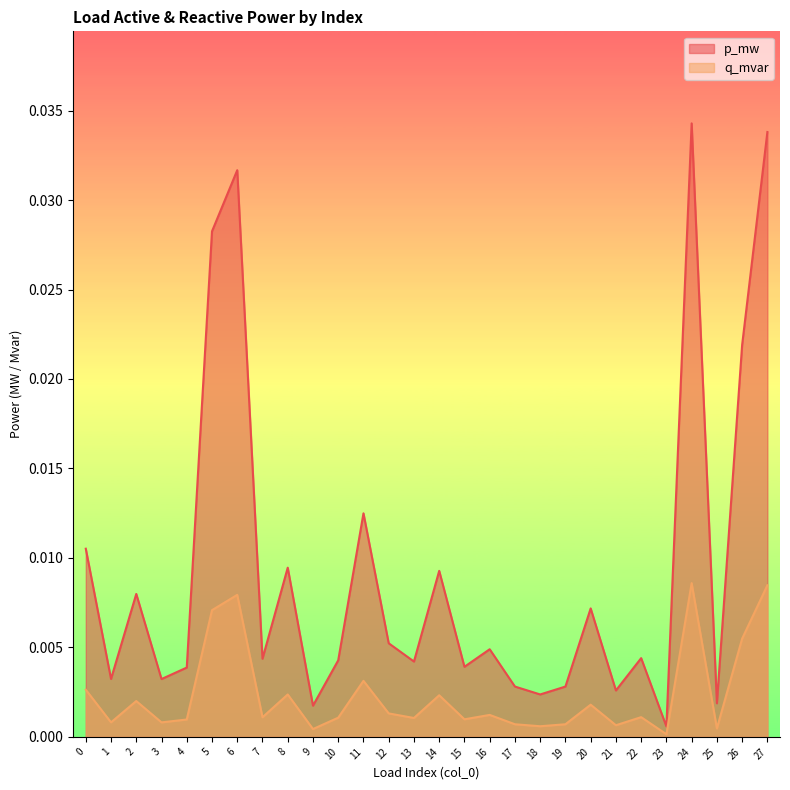

In p_mw, how many points are higher than both neighbors (excluding endpoints)?

9